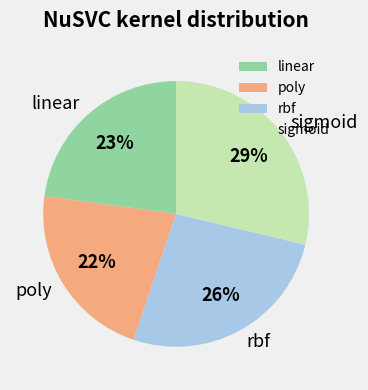

Combined, do rbf and linear account for over 50%?

No